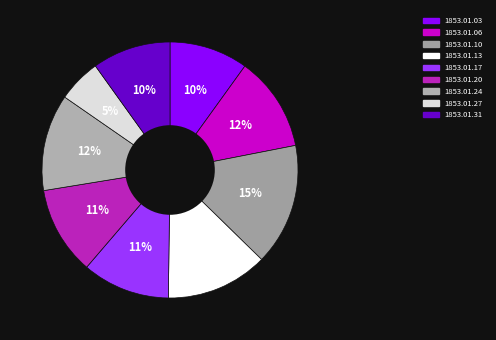

Does 1853.01.24 represent more than half of the total?

No